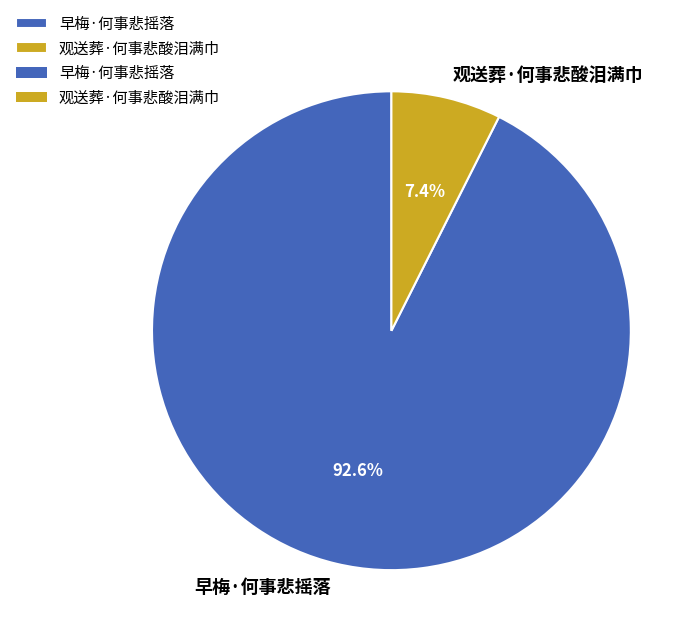

Which has a higher value, 观送葬·何事悲酸泪满巾 or 早梅·何事悲摇落?

早梅·何事悲摇落